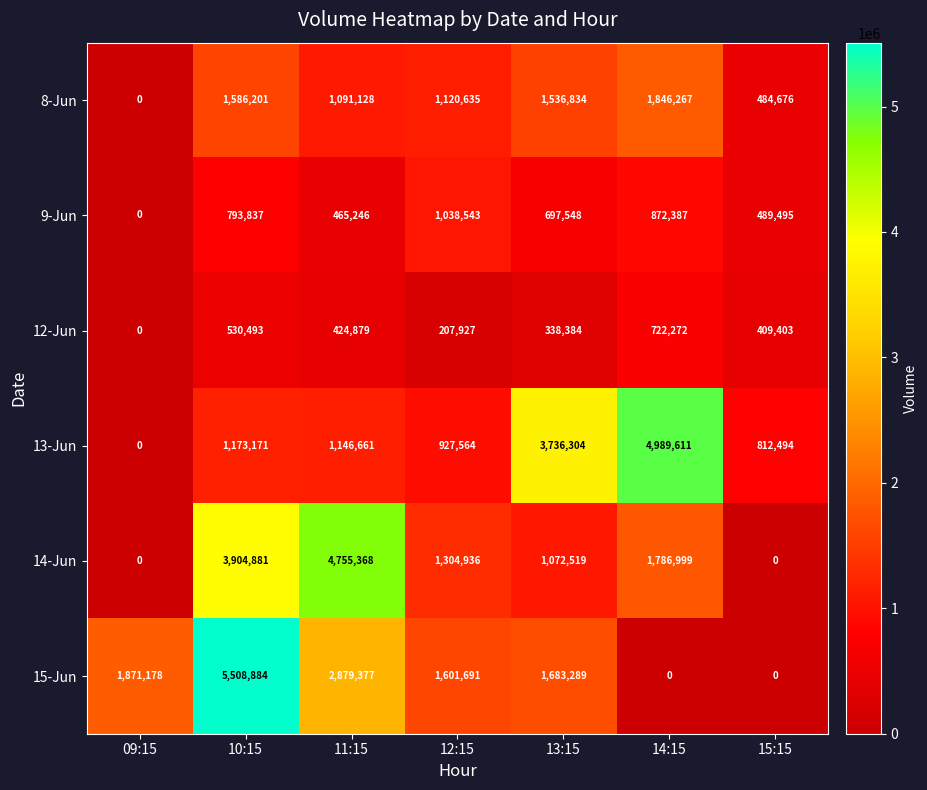

What is the sum of the 13-Jun values at 11:15 and 15:15?

1959155